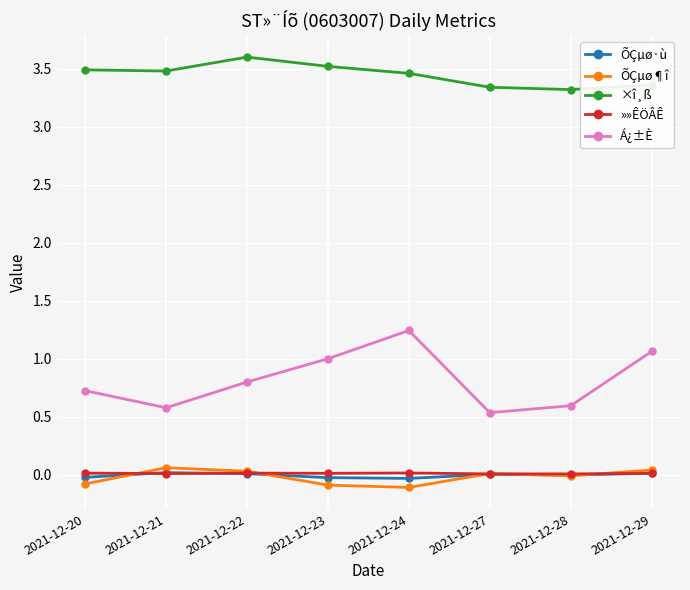

Does the chart display data point markers on the line(s)?

Yes